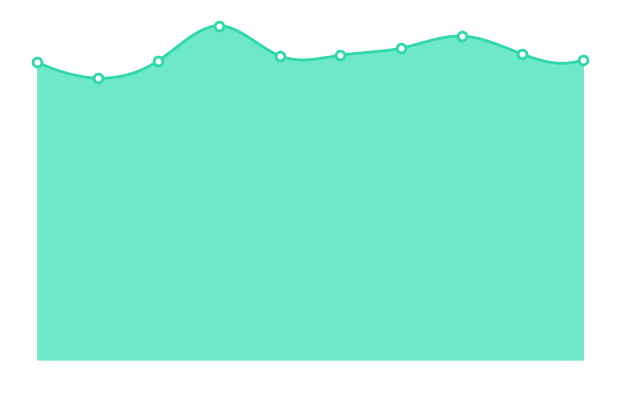

Approximately how many times larger is the value at 0 compared to 8?

1.0